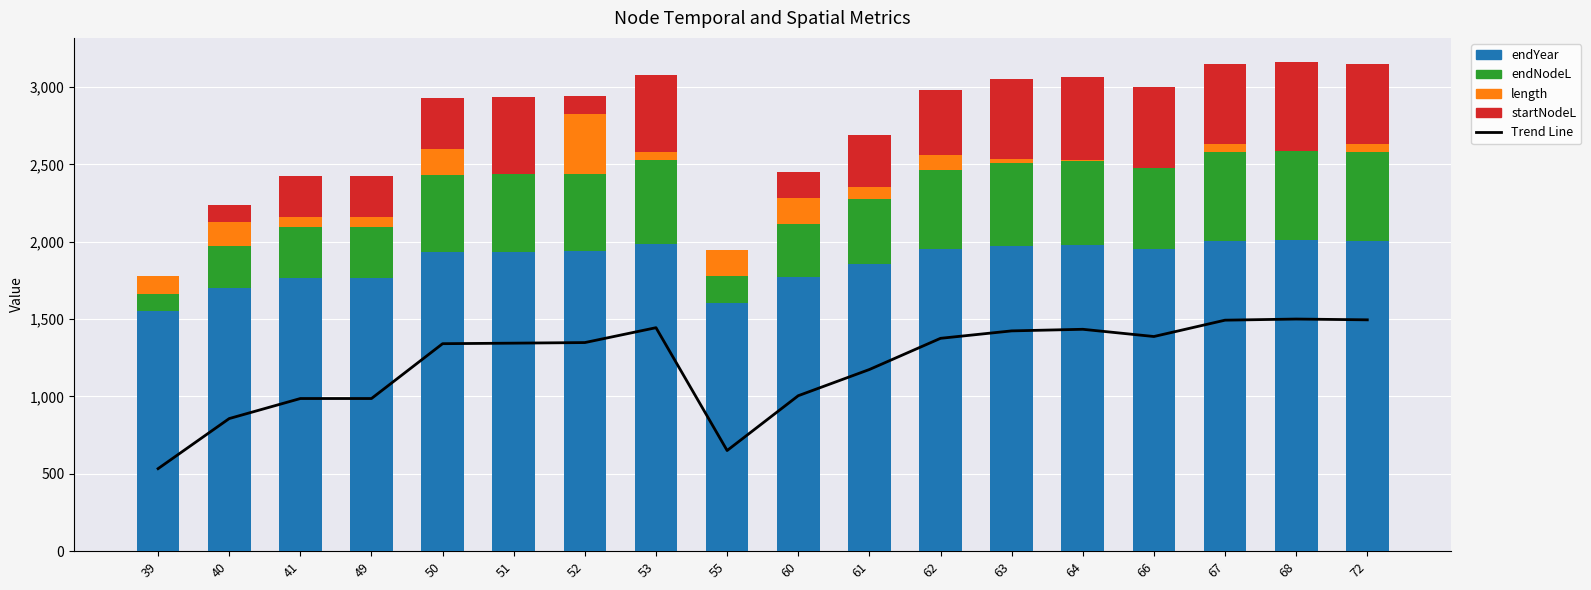

Which category has the lowest value in the startNodeL series?

39